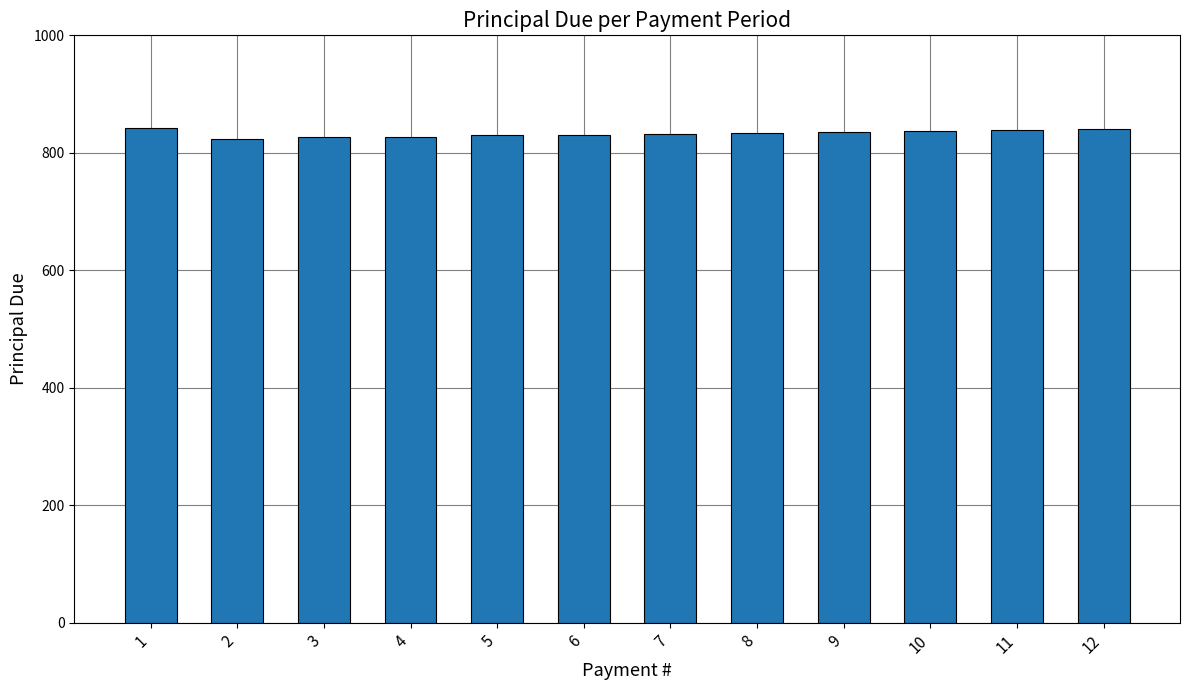

How many categories are shown in the chart?

12